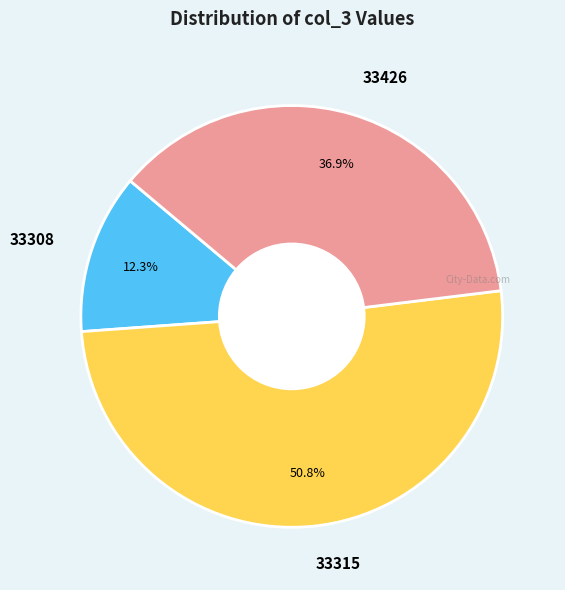

Does any single category account for the majority?

Yes